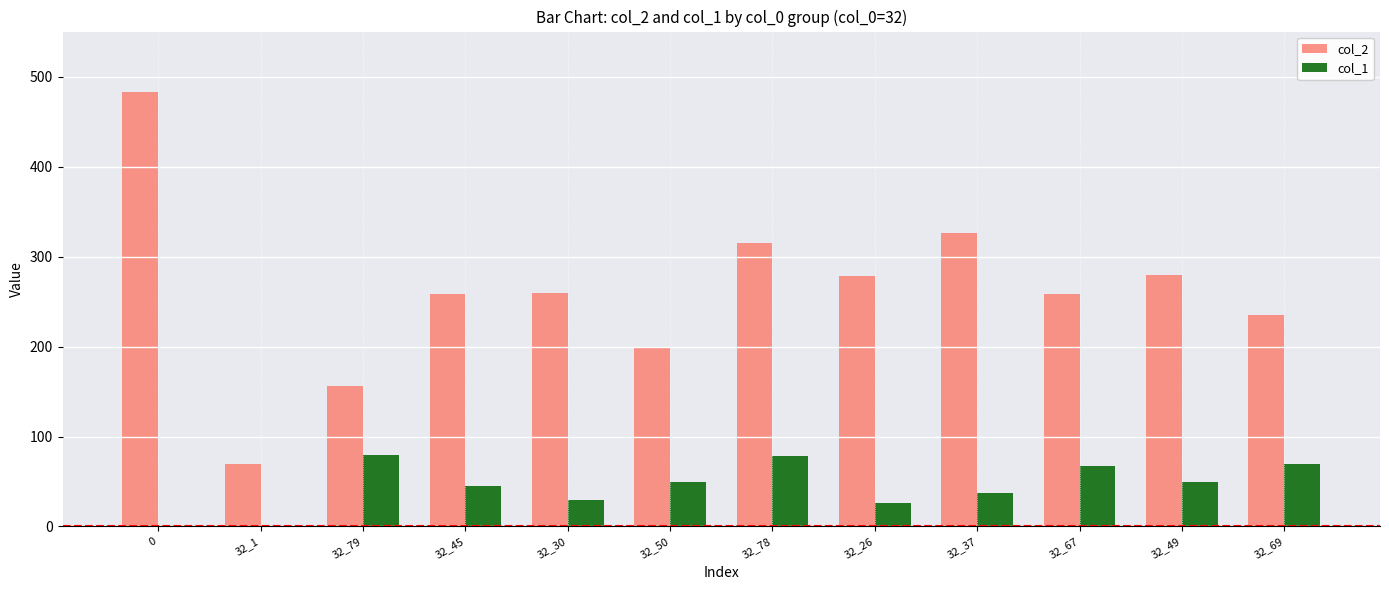

Between 32_79 and 32_37, which series saw the biggest shift?

col_2